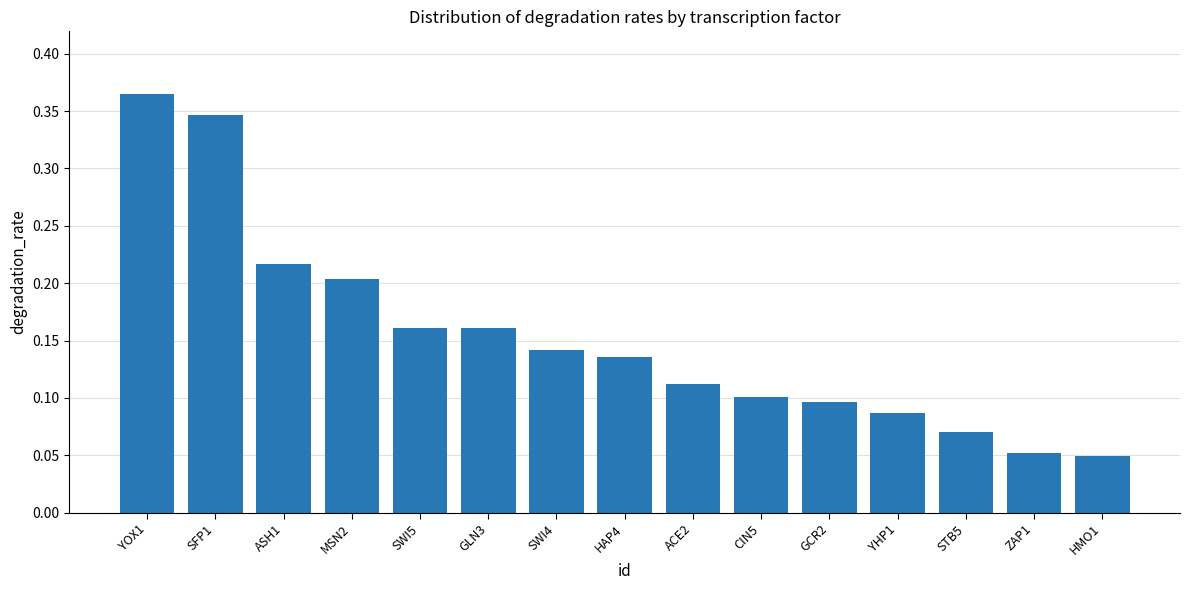

What is the label of the 2nd bar from the right?

ZAP1